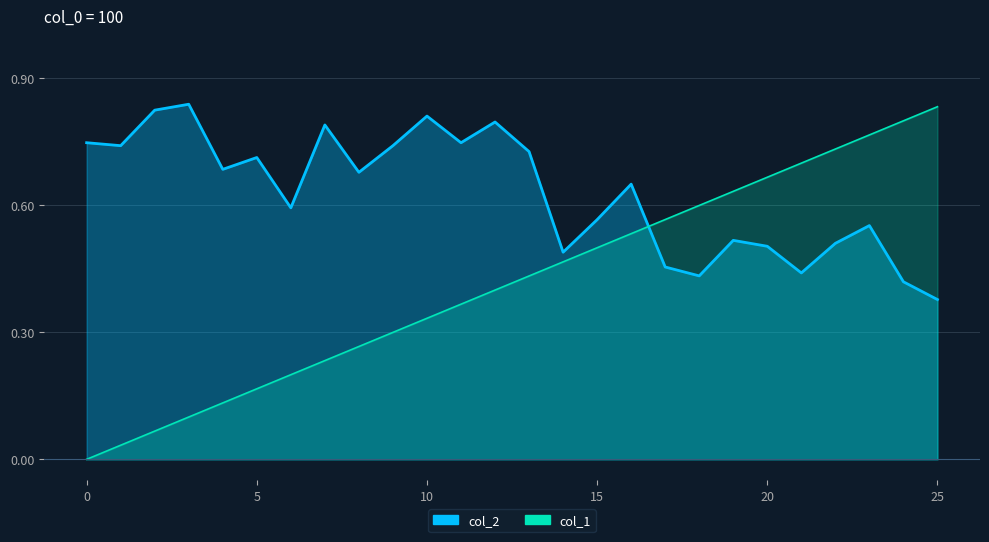

Which series has the widest spread of values?

col_1